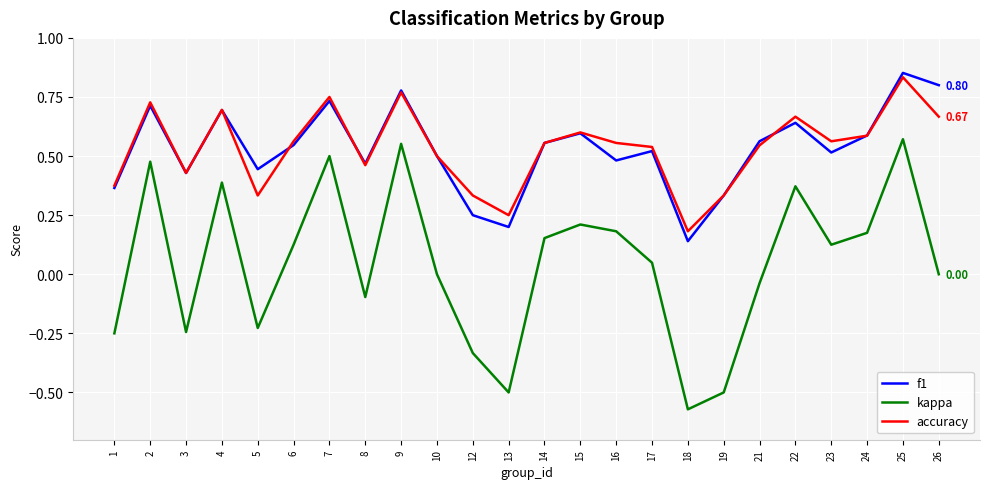

Between 8 and 26, which series saw the biggest shift?

f1